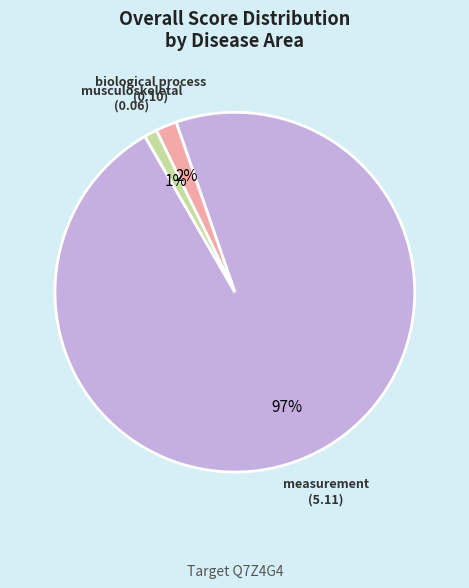

How many slices are in this pie chart?

3